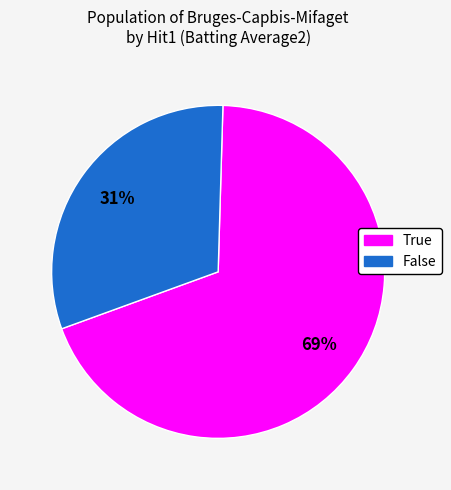

To the nearest percent, what is the combined percentage of True and False?

100%